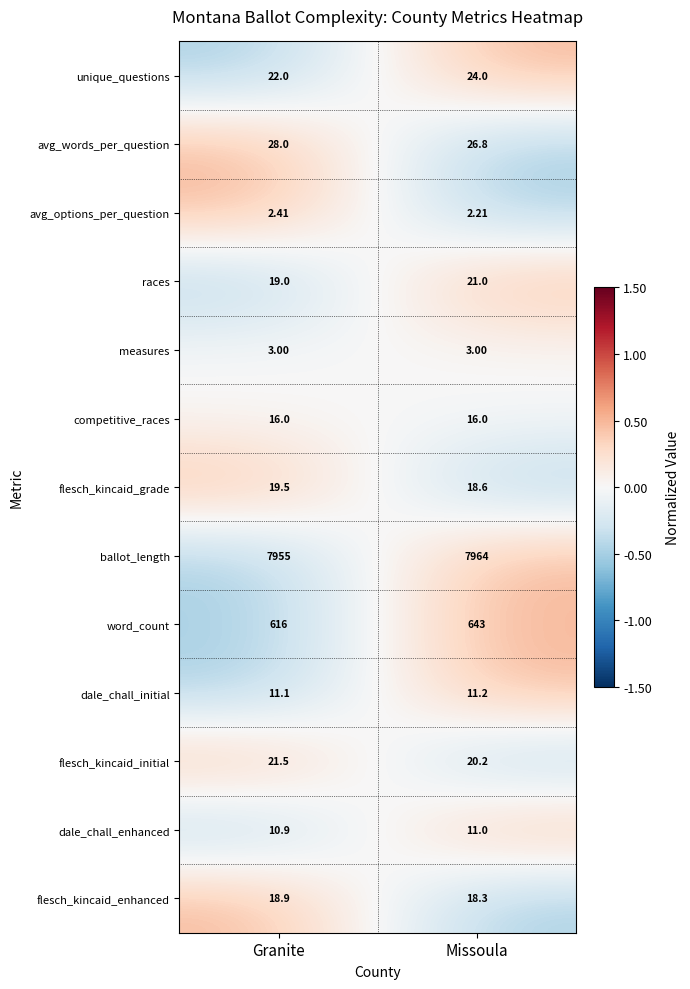

Which series has the largest total across all categories?

ballot_length